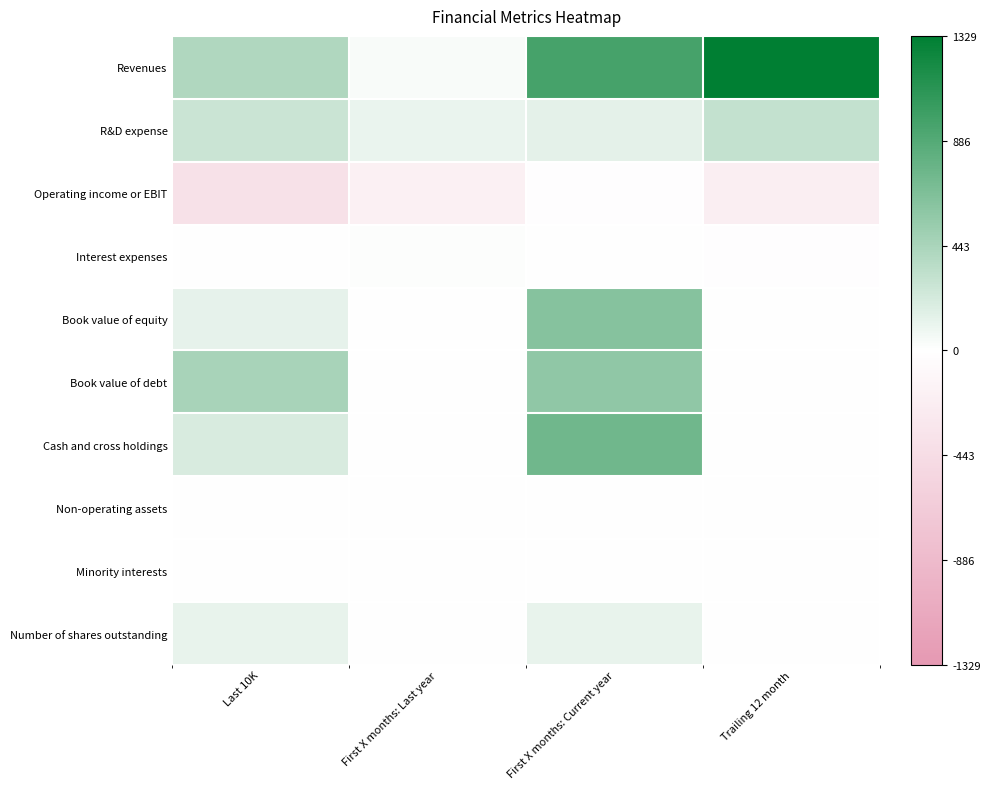

Between Last 10K and First X months: Last year, which is larger?

Last 10K